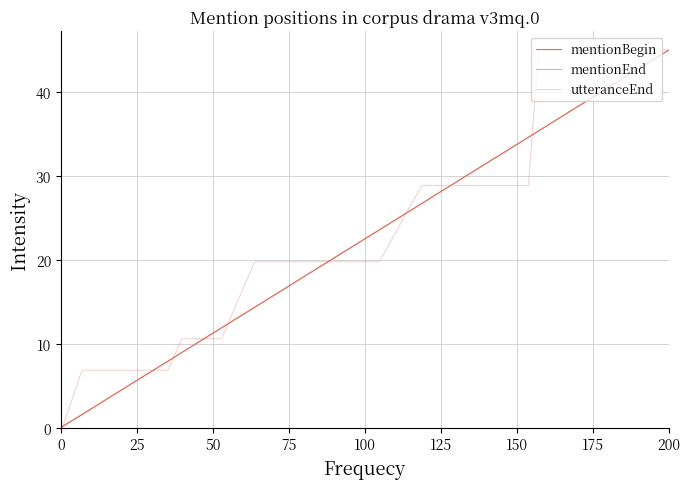

How many lines are shown in the chart?

3